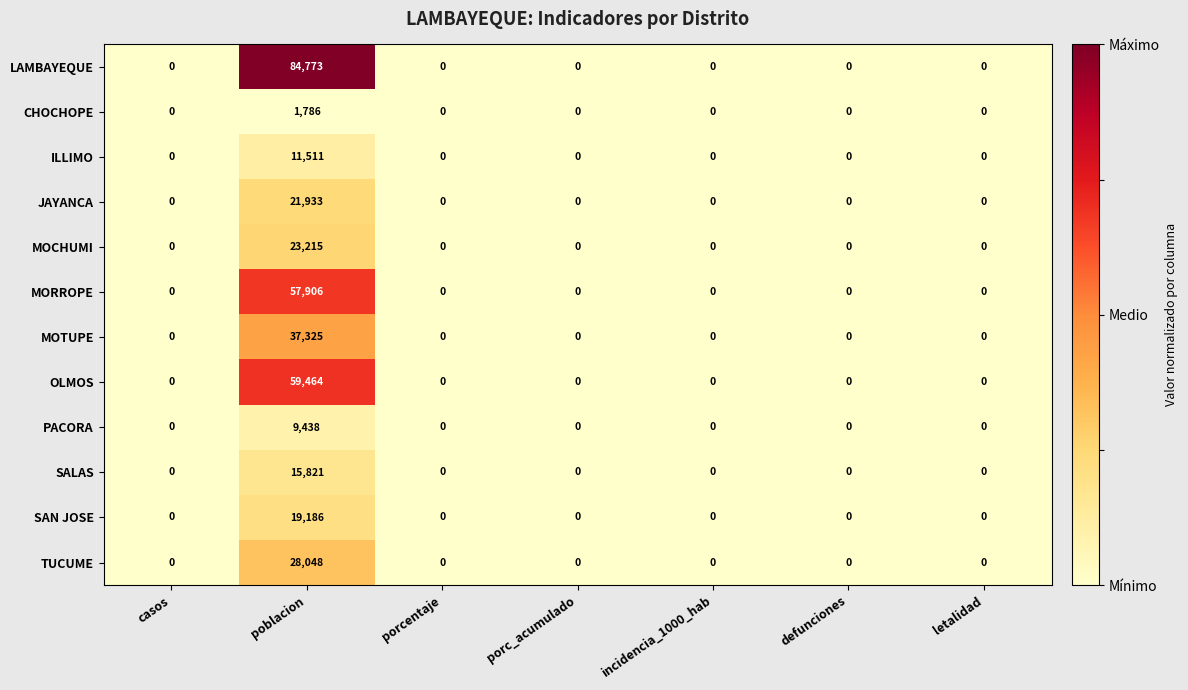

How many categories are shown in the chart?

7